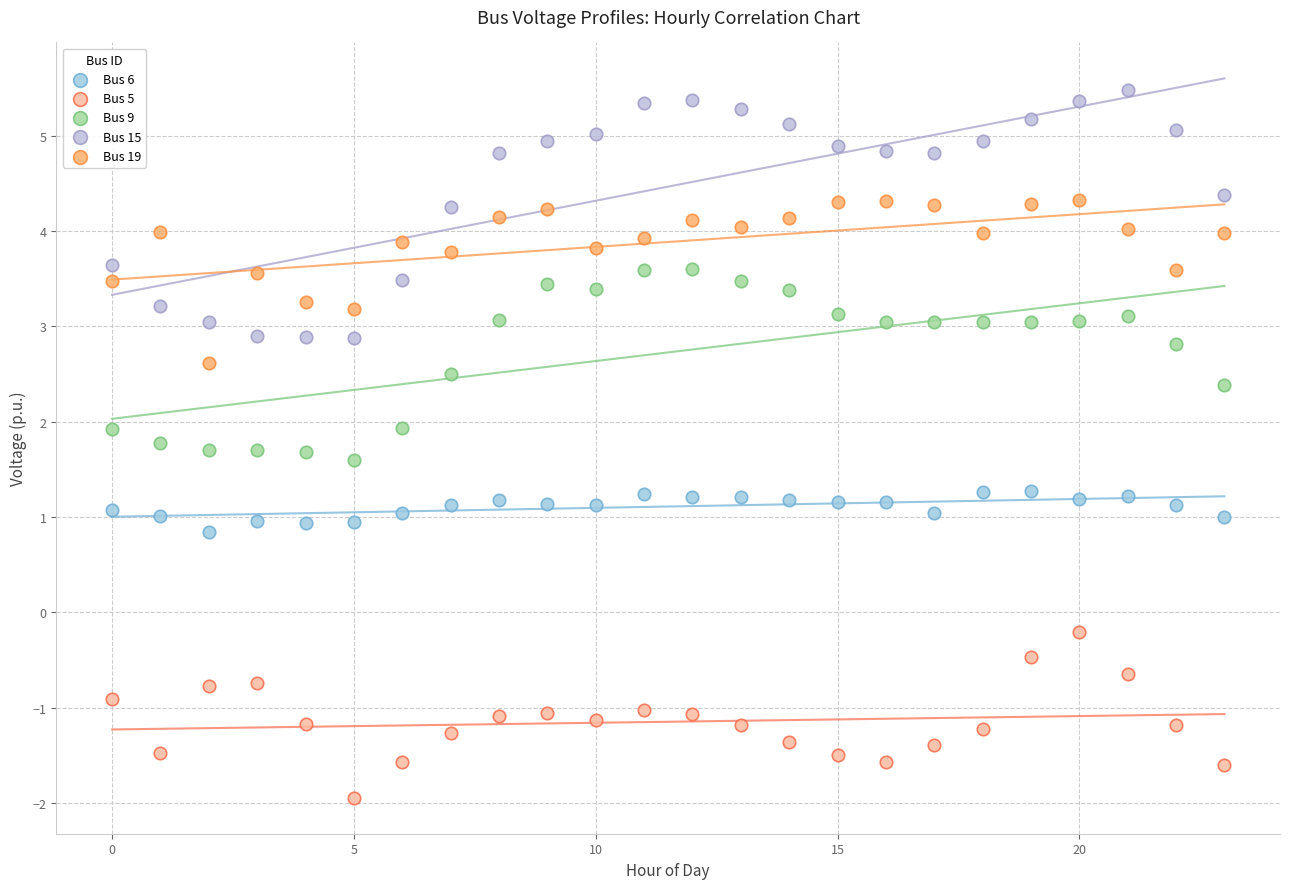

Which series reaches the minimum Y coordinate?

Bus 5